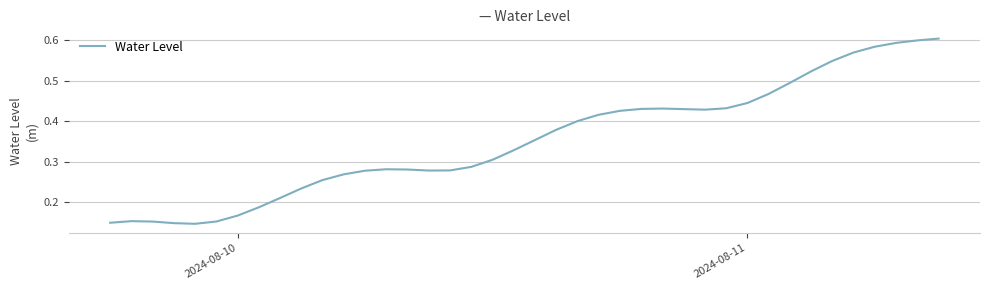

Does the chart have visible grid lines?

Yes